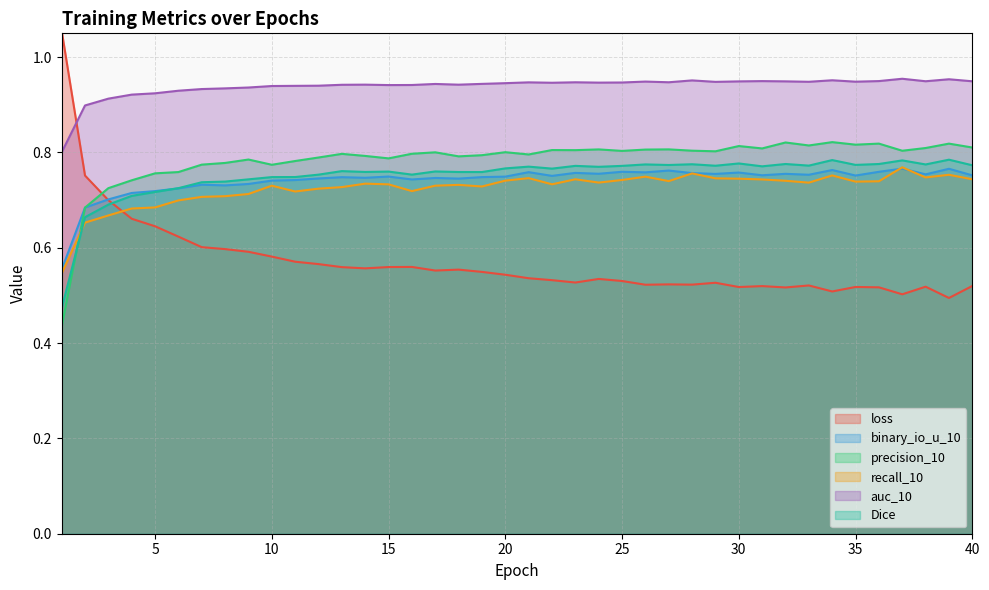

True or false: binary_io_u_10 has a value of 0.3 at 36.

False